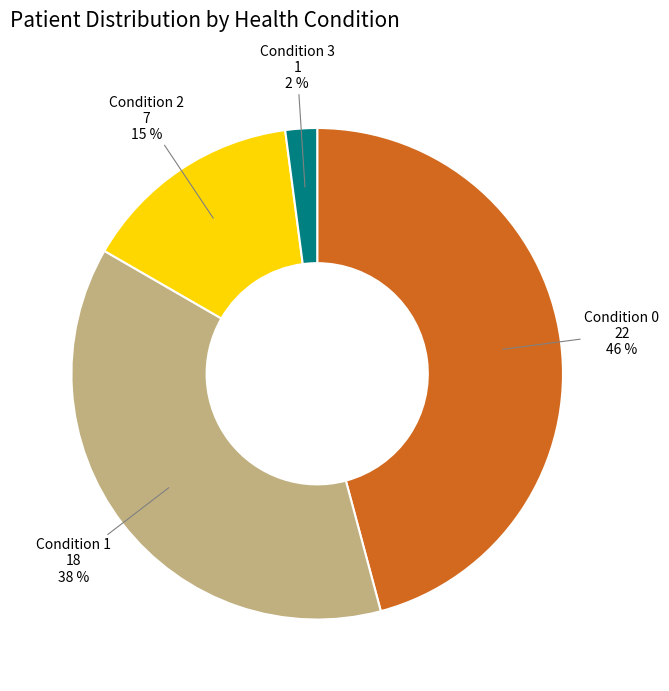

Between Condition 1 and Condition 3, which is larger?

Condition 1